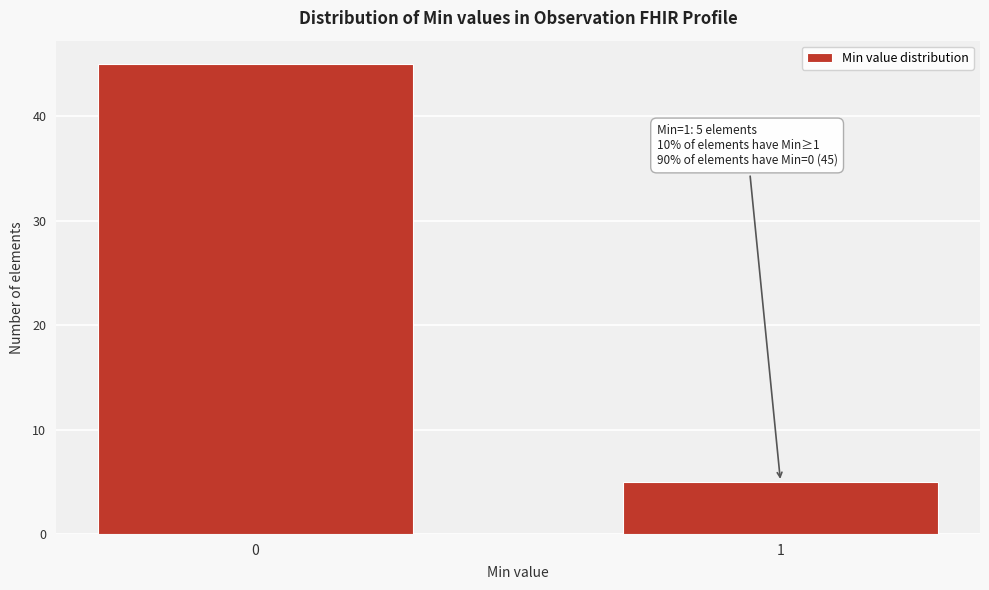

Reading left to right, extract all data points from this chart.

45	5